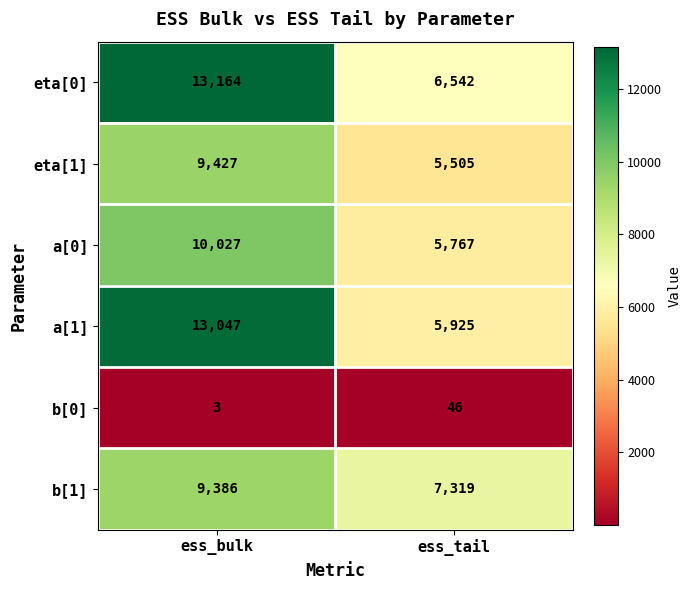

Which series has the largest range (max minus min)?

a[1]